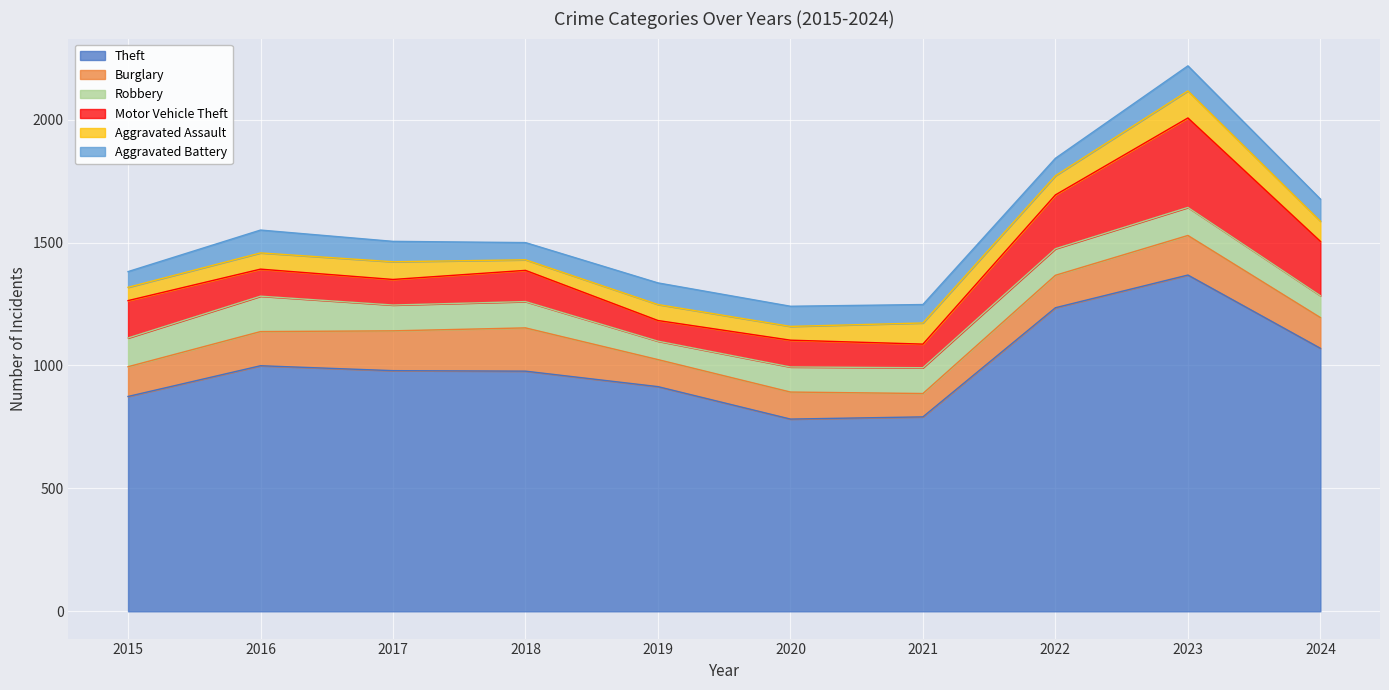

Rank the series at 2016 from lowest to highest value.

Aggravated Assault, Aggravated Battery, Motor Vehicle Theft, Burglary, Robbery, Theft